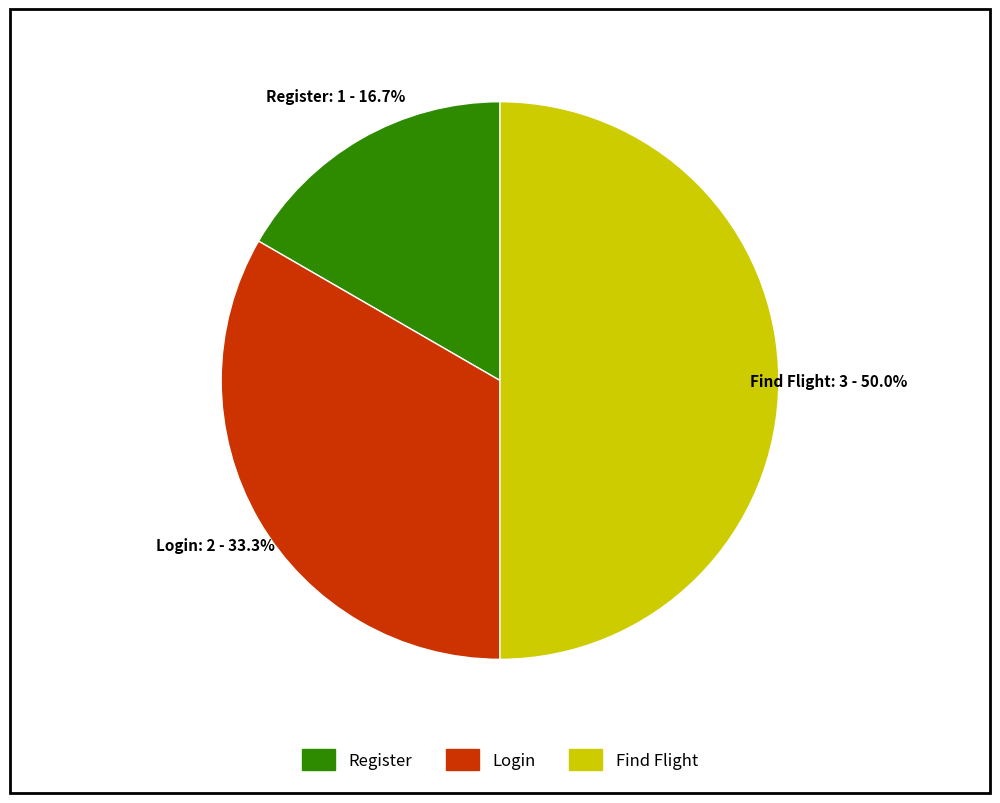

Which slice is the smallest?

Register